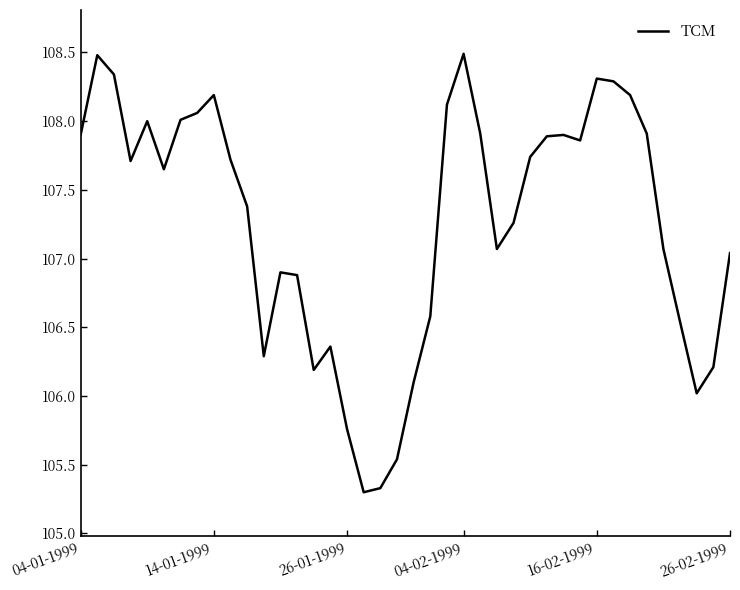

What is the difference between the maximum and minimum values?

3.2